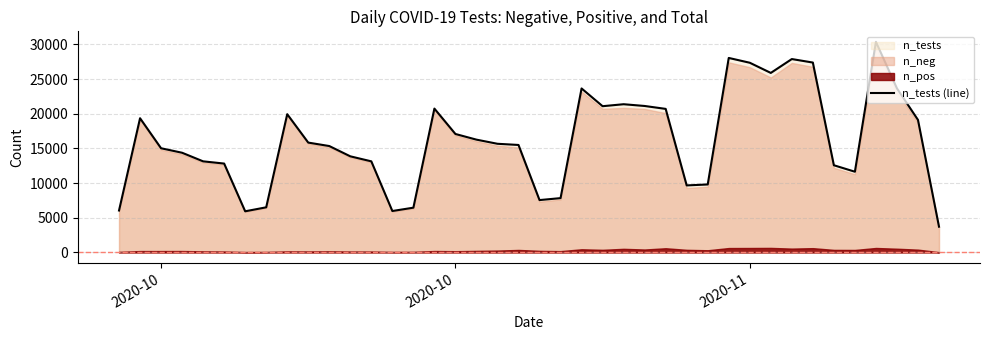

How many lines are shown in the chart?

1